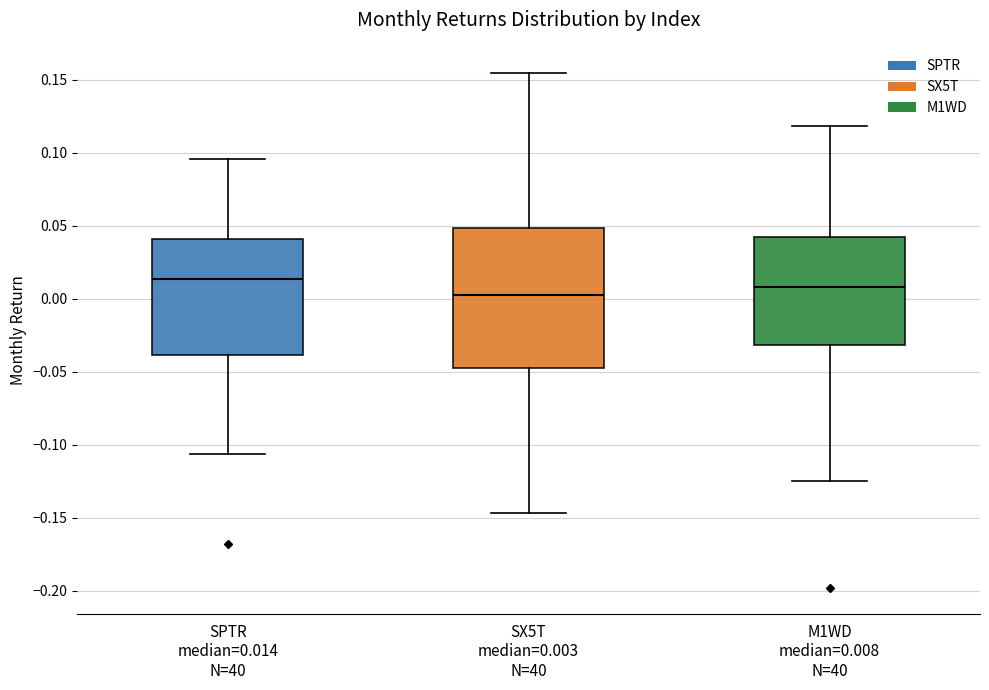

Reading left to right, transcribe this box plot: for each box, give where its median line is, the range the box spans, and where its two whiskers end, as read against the y-axis. The values are not printed on the chart, so give them approximately, as read against the axis.

SPTR median=0.014 N=40: median 0.015, box -0.040 to 0.040, whiskers -0.105 to 0.095
SX5T median=0.003 N=40: median 0.005, box -0.050 to 0.050, whiskers -0.145 to 0.155
M1WD median=0.008 N=40: median 0.010, box -0.030 to 0.040, whiskers -0.125 to 0.120